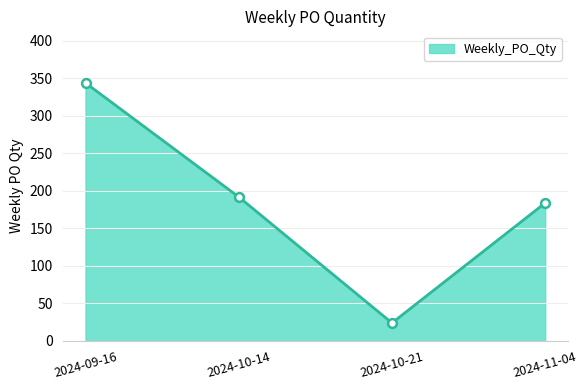

What is the change in value from 2024-09-16 to 2024-11-04?

-160